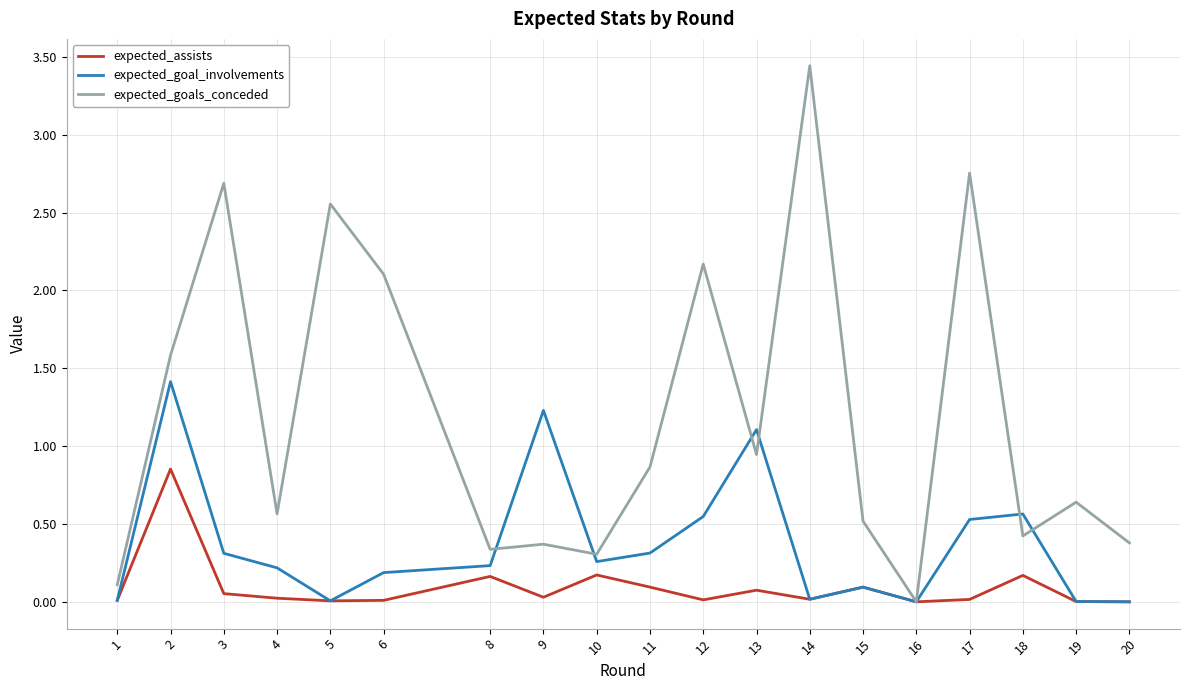

Does the chart have visible grid lines?

Yes